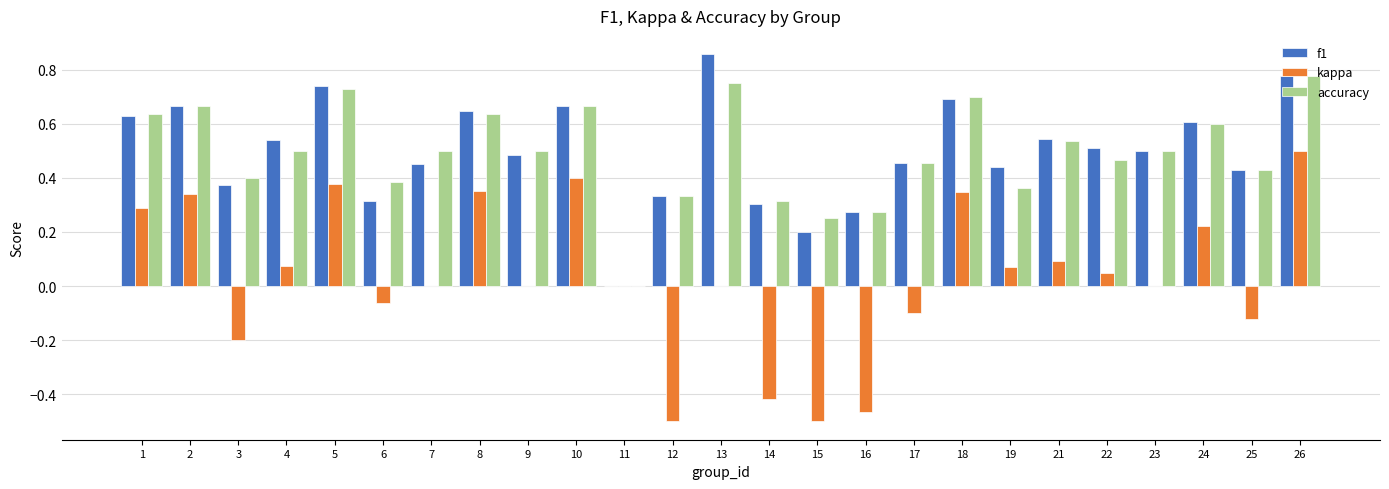

How many groups of bars are there?

25